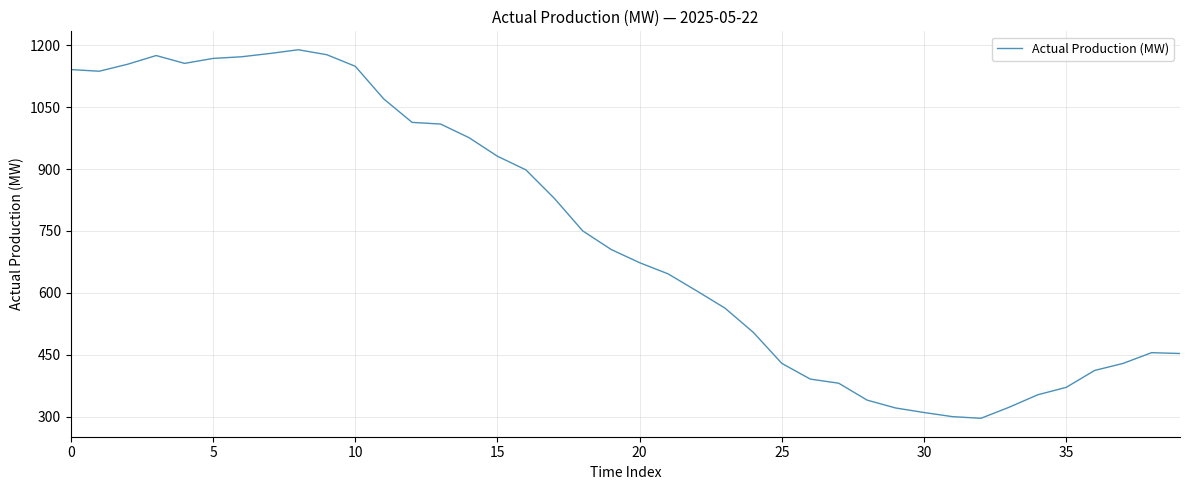

True or false: the data has more than 0 interior local peaks.

True